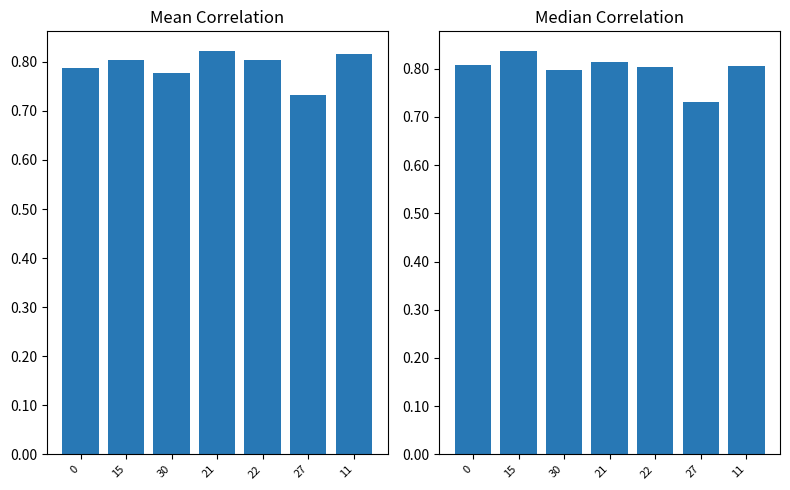

At which label does mean reach its minimum?

27